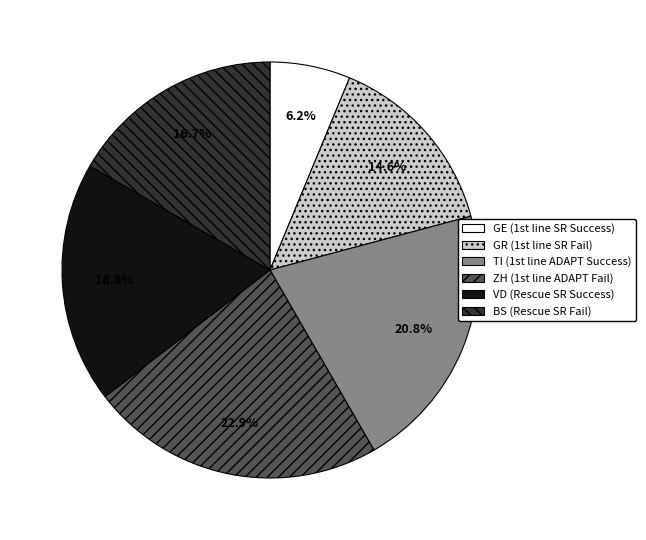

What percentage is the GR slice, to the nearest percent?

15%